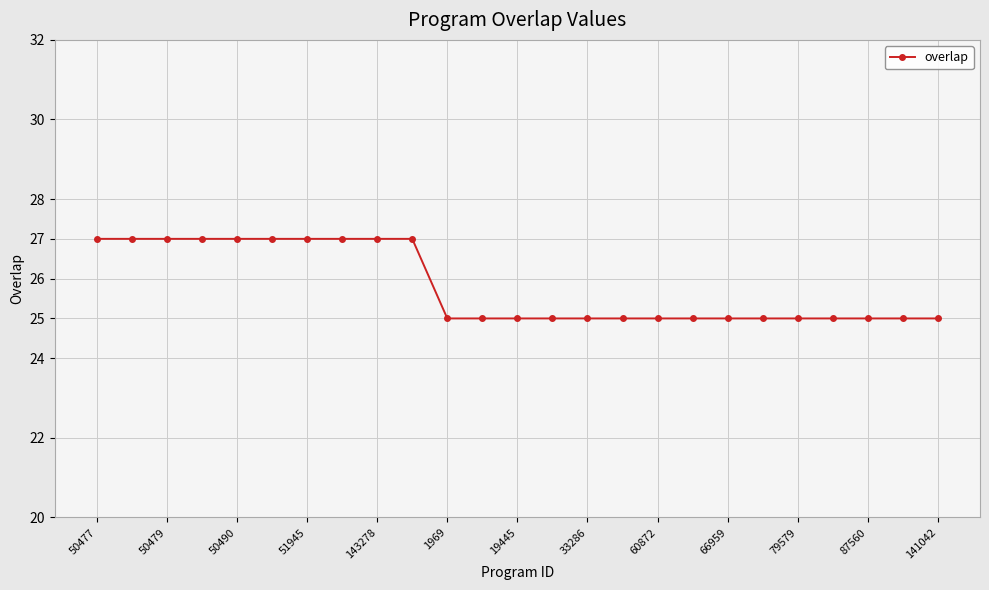

How many lines are shown in the chart?

1